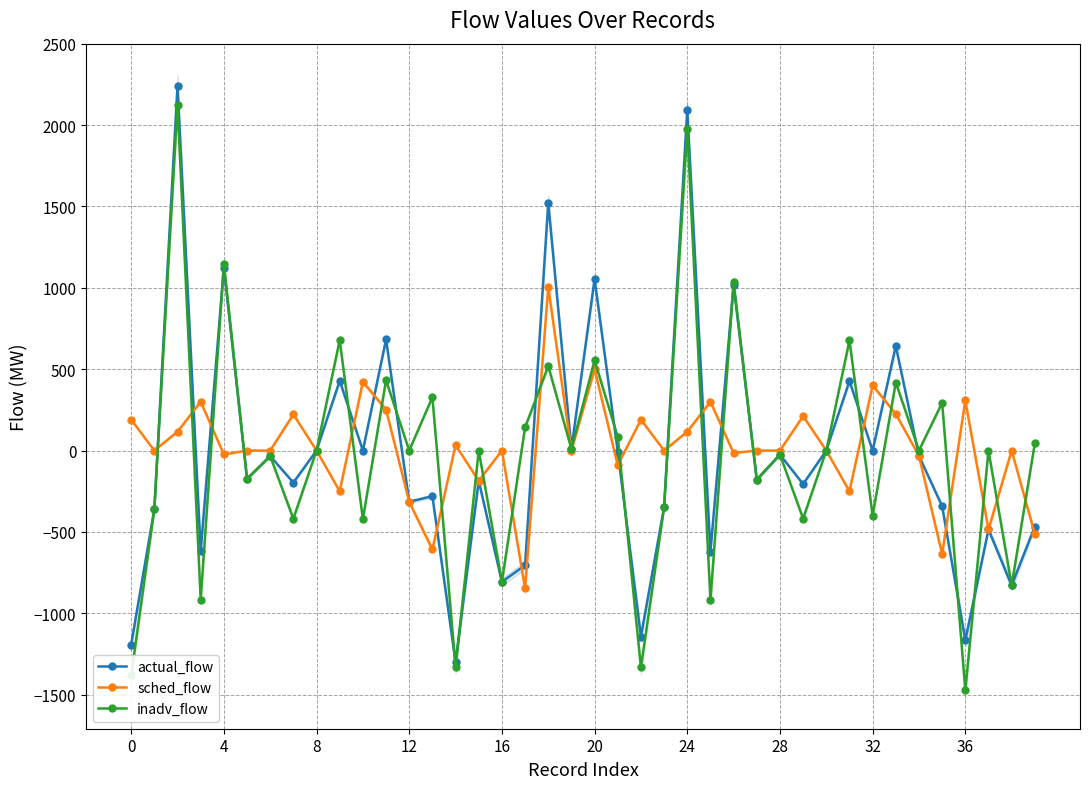

Where is inadv_flow nearest to the value 326?

13